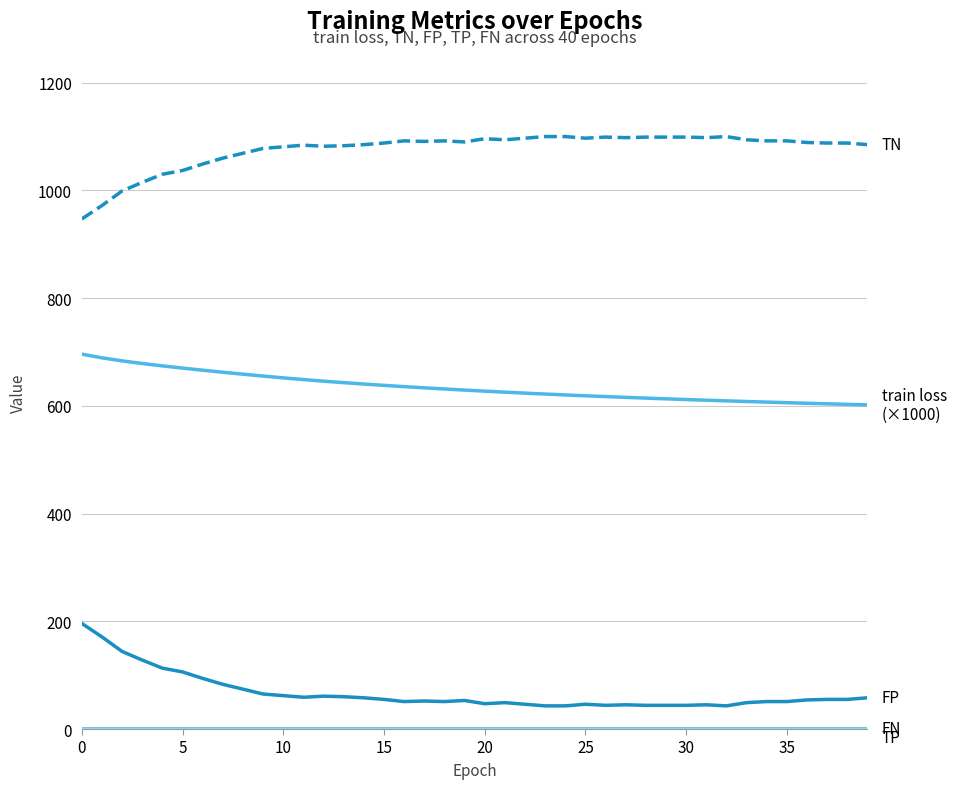

Is it true that FN equals 0.5 at 35?

False